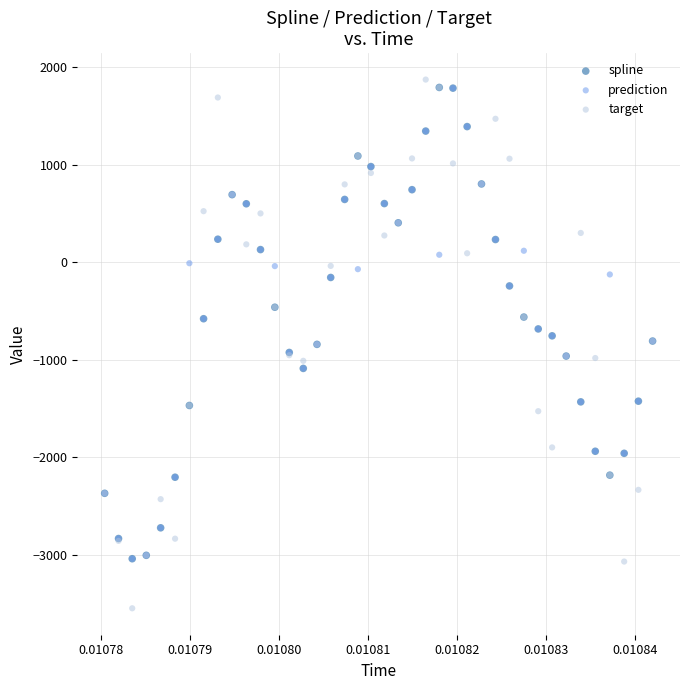

Which series contains the highest Y value?

target